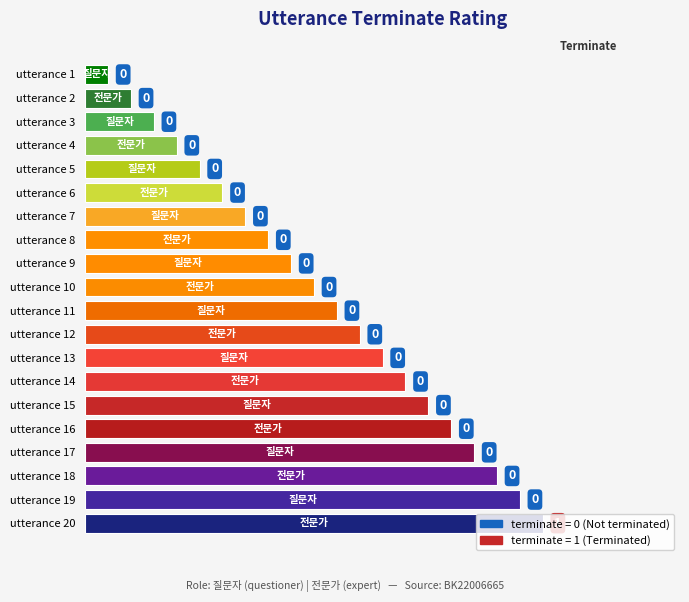

How many bars are there in total?

20